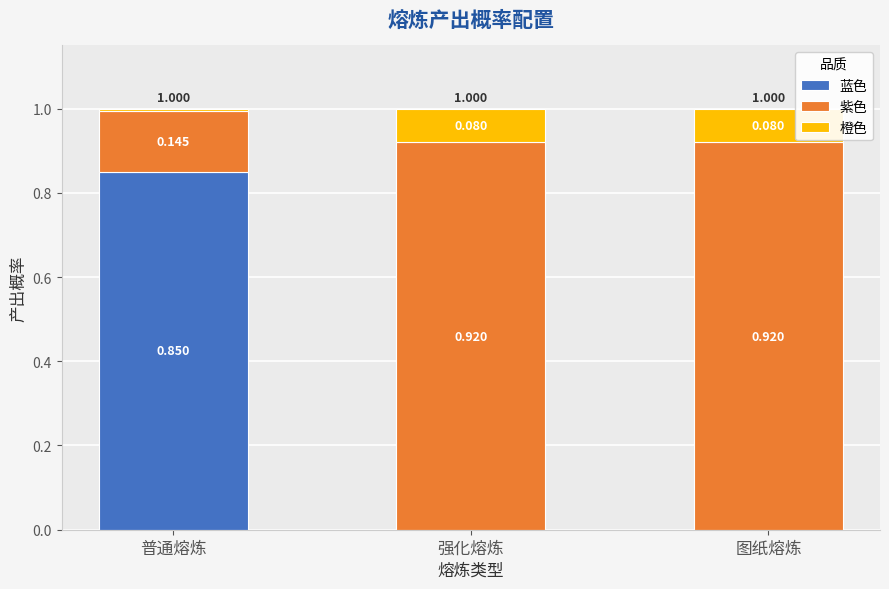

Which category has the highest value in the 蓝色 series?

普通熔炼